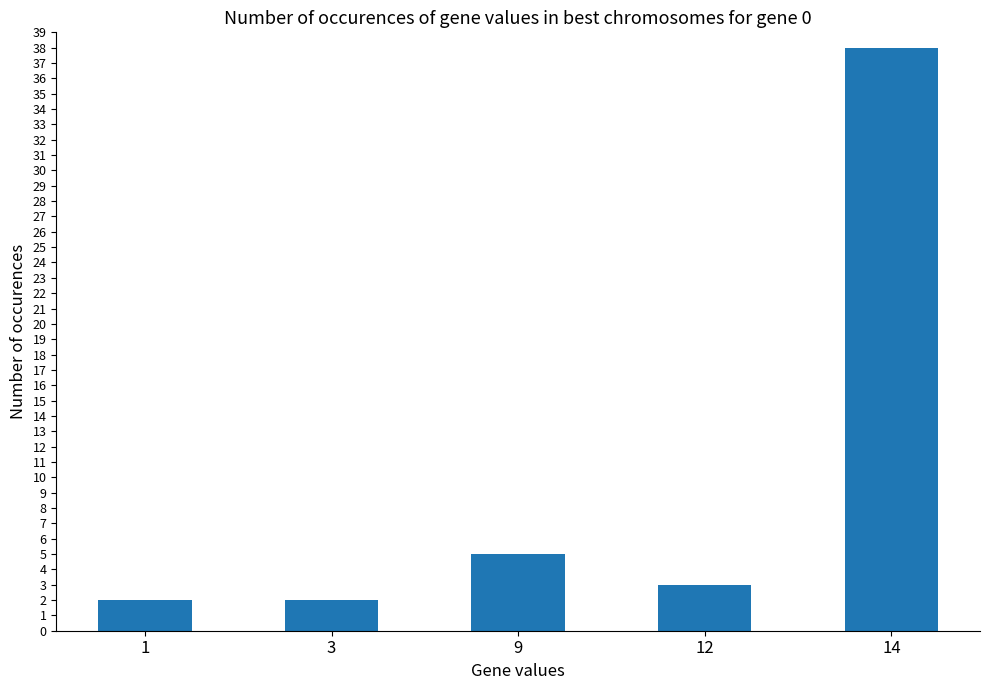

What is the change in value from 9 to 14?

+33